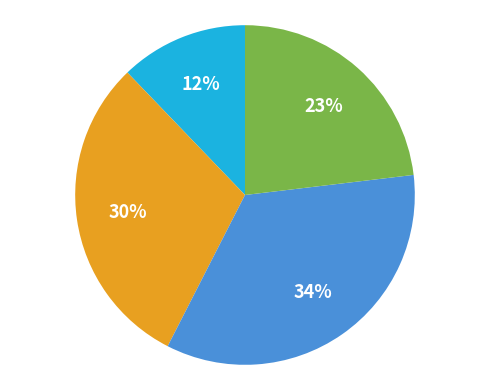

Count the number of slices in the pie.

4